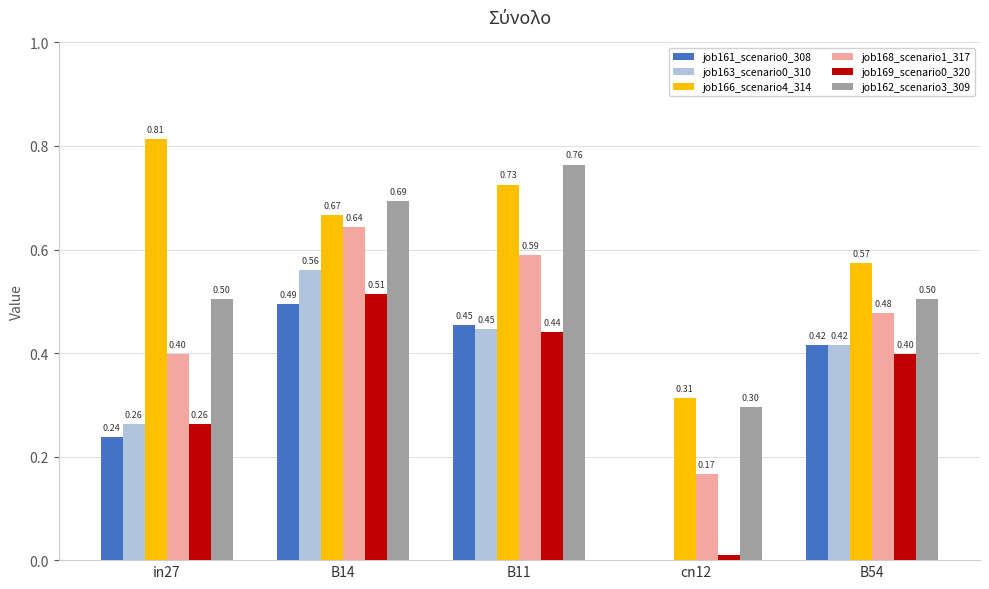

What is the total value across all series at in27?

2.5